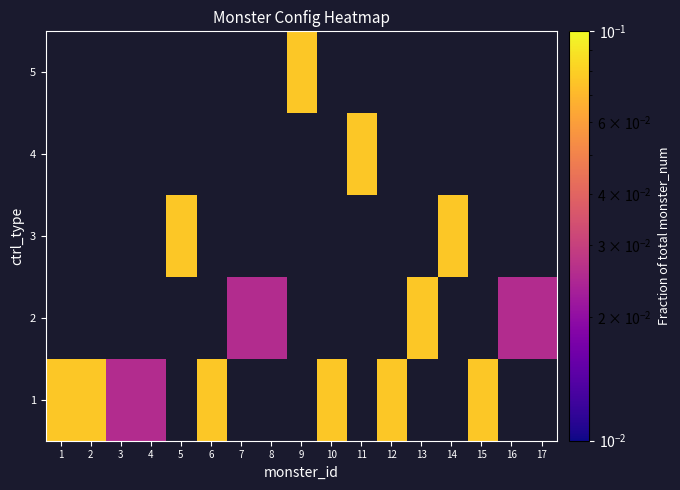

Is the value of 4 at 6 greater than the value of 5 at 7?

No